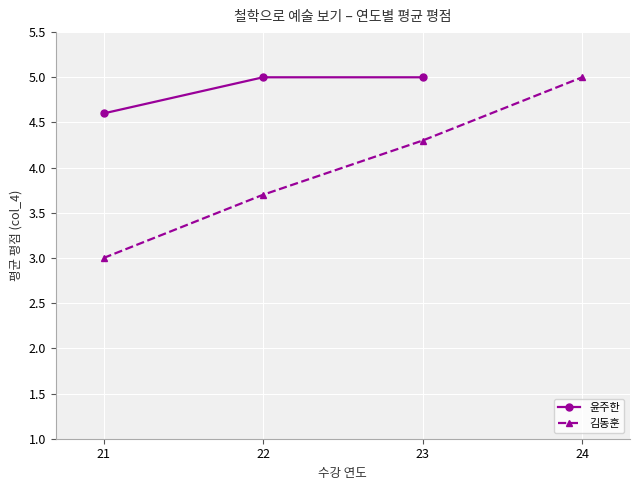

Reading right to left, extract all data points from this chart.

23=5.0	22=5.0	21=4.6